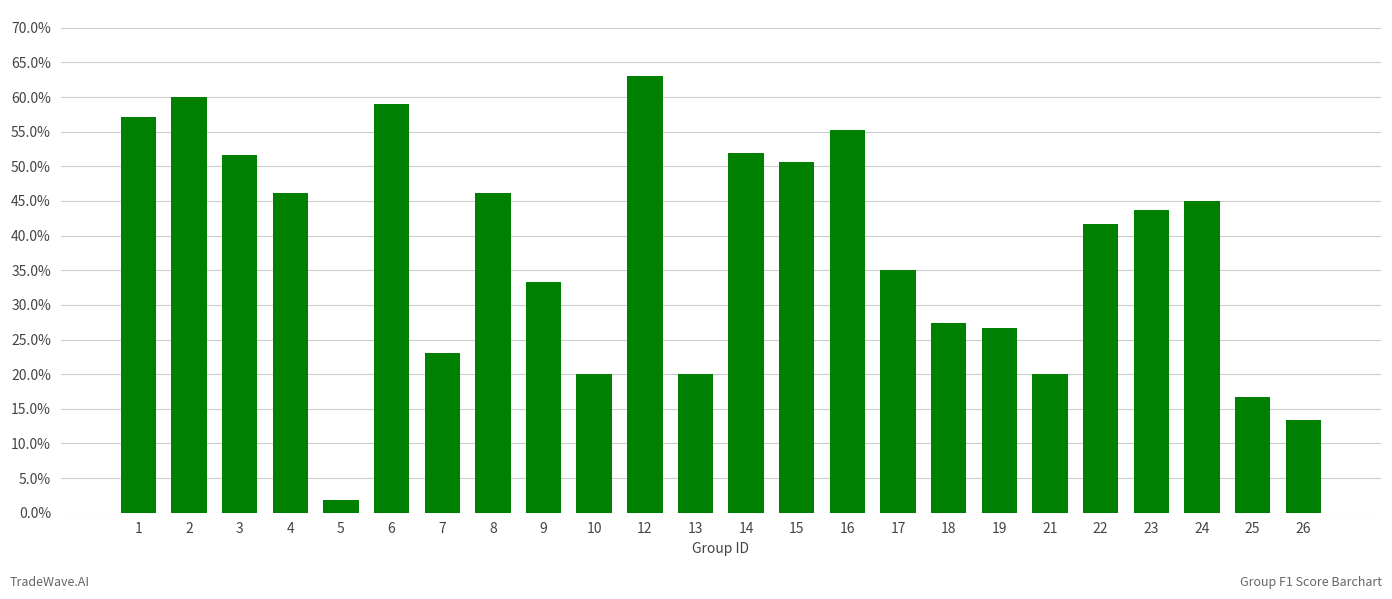

Read the value at 15.

0.5